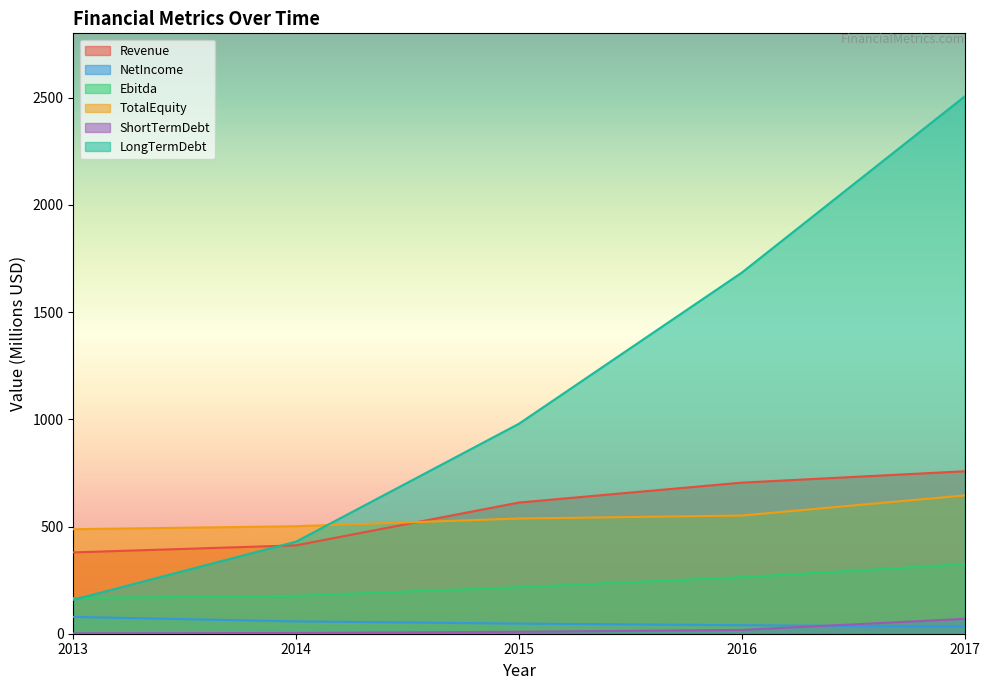

At which category is the sum across all series the highest?

2017